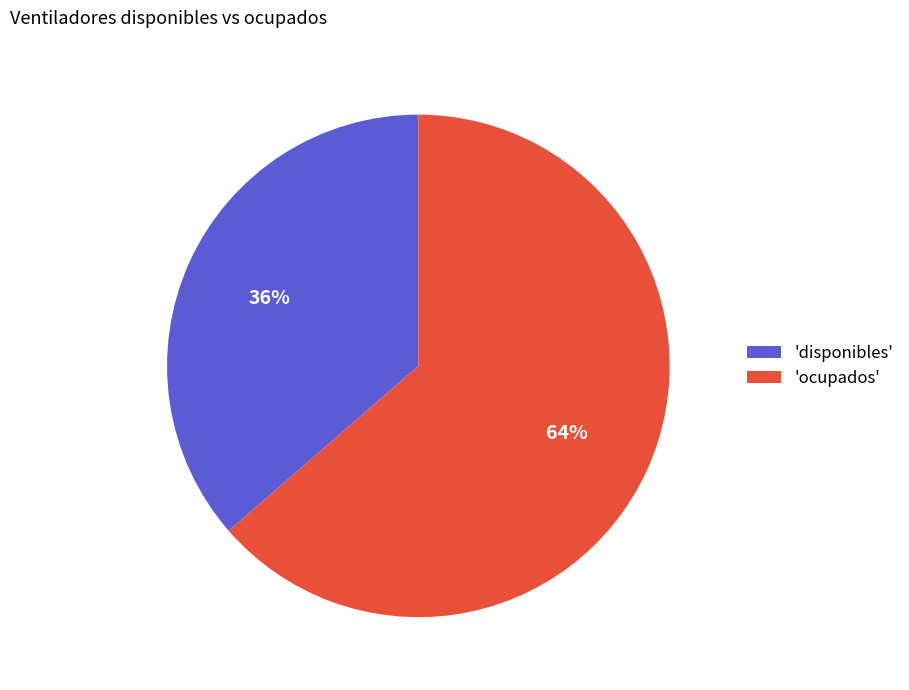

Rank the categories by value from highest to lowest.

'ocupados', 'disponibles'